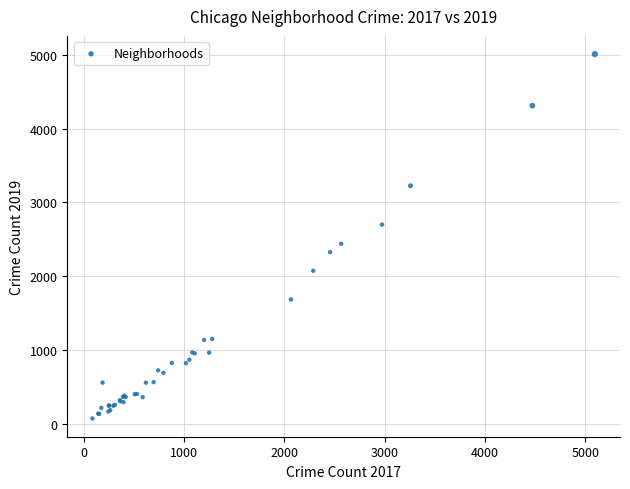

What Y value in the scatter plot is closest to 2542?

2441